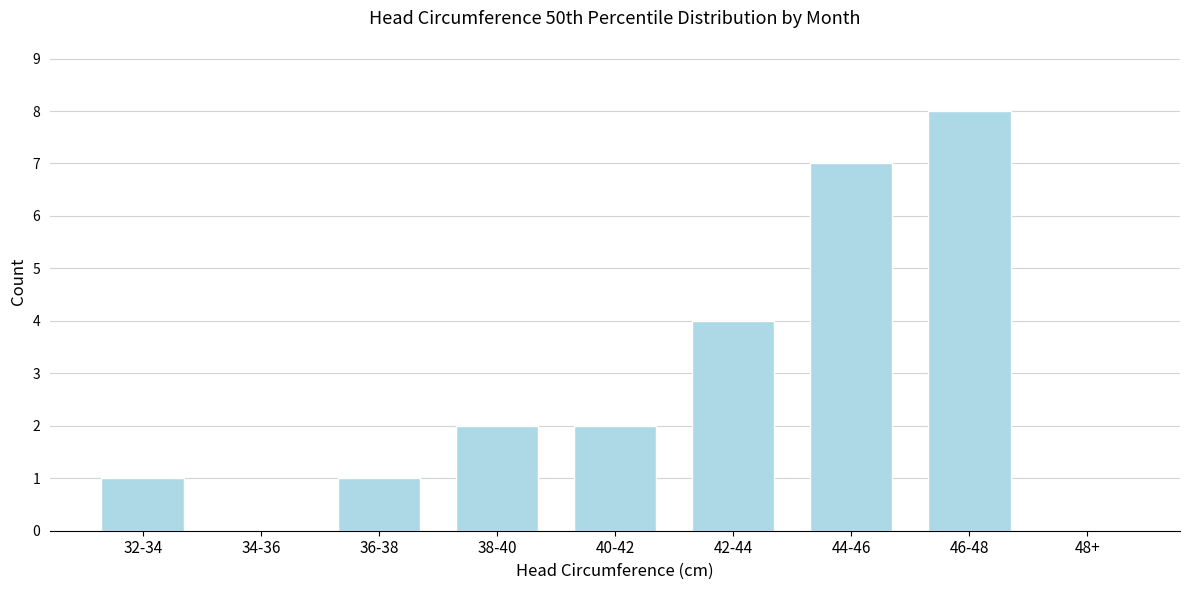

Reading right to left, extract all data points from this chart.

48+=0	46-48=8	44-46=7	42-44=4	40-42=2	38-40=2	36-38=1	34-36=0	32-34=1